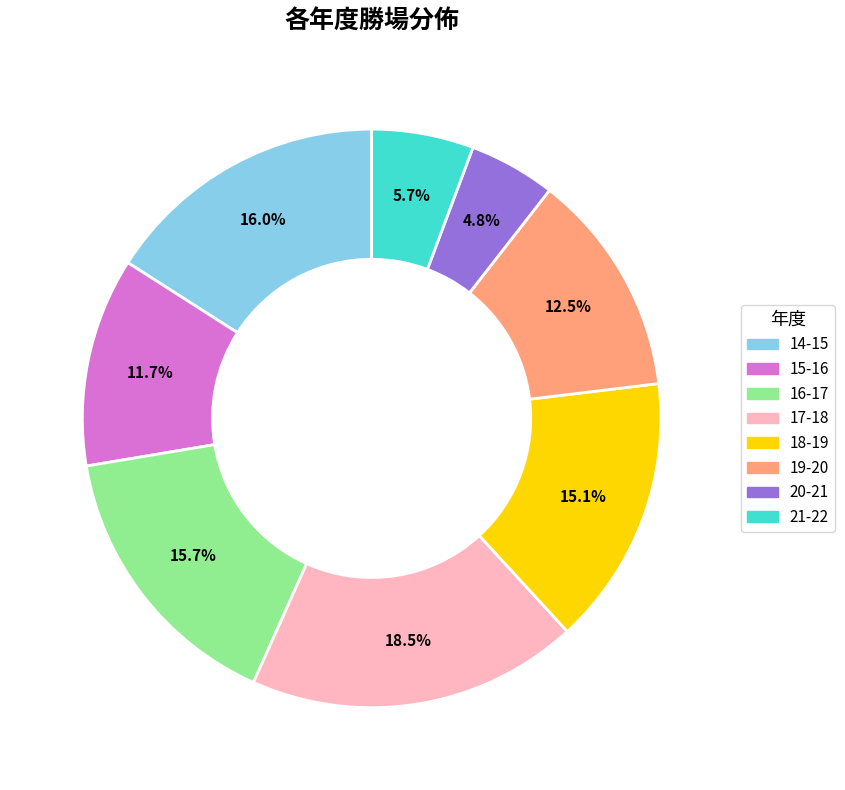

To the nearest percent, what is the average slice percentage?

12%